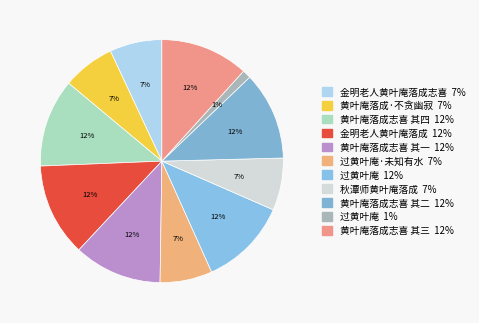

Count the number of slices in the pie.

11